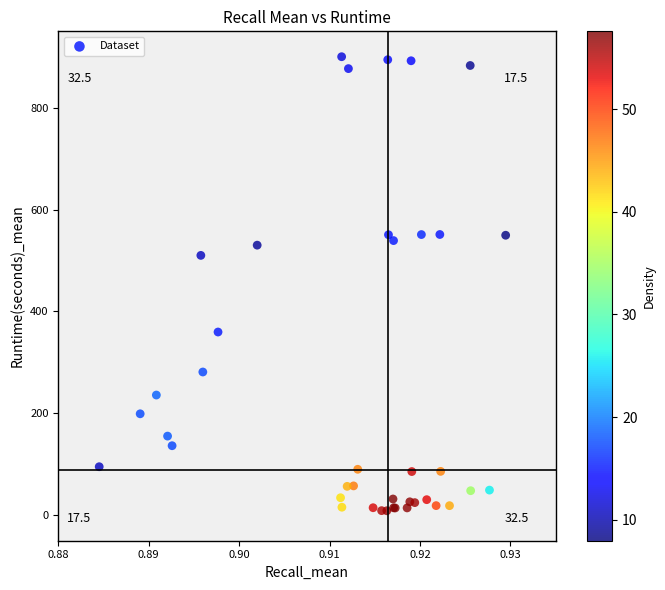

What Y value in the scatter plot is closest to 454?

510.2